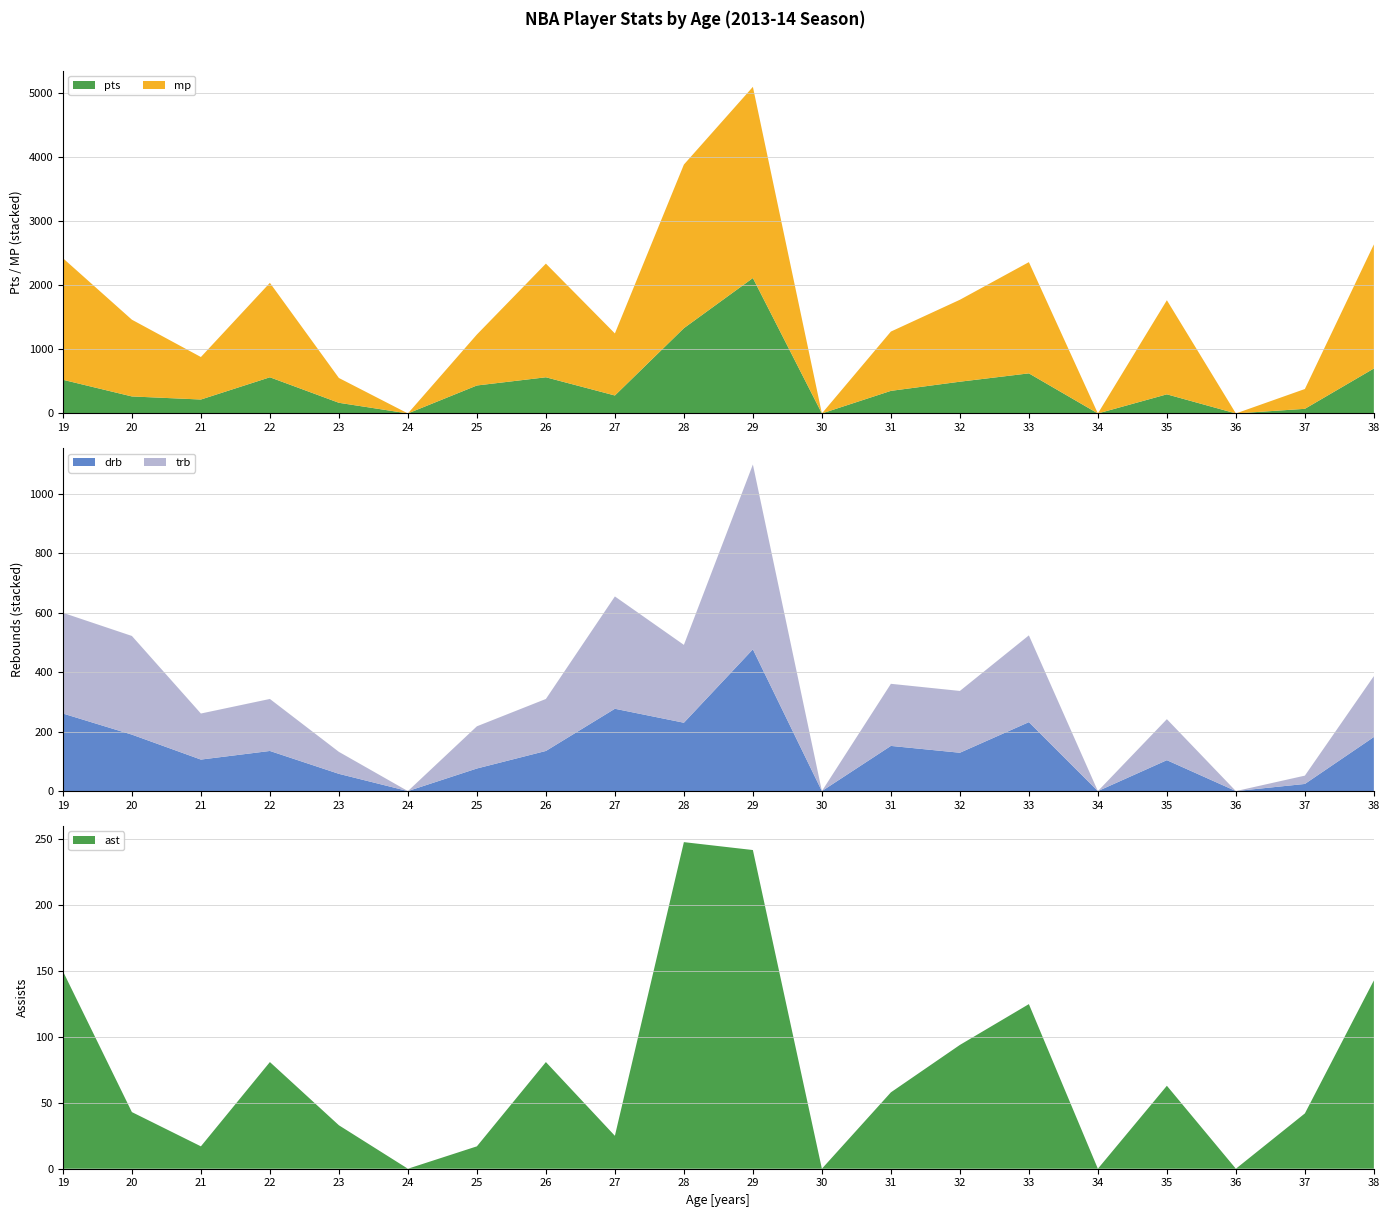

Reading right to left, transcribe all the data shown in this chart.

mp: 38=1936	37=309	36=0	35=1468	34=0	33=1735	32=1278	31=925	30=0	29=2982	28=2552	27=968	26=1773	25=795	24=0	23=387	22=1473	21=663	20=1197	19=1897
pts: 38=701	37=72	36=0	35=298	34=0	33=625	32=495	31=352	30=0	29=2112	28=1330	27=280	26=564	25=436	24=0	23=166	22=564	21=217	20=265	19=525
trb: 38=205	37=28	36=0	35=138	34=0	33=292	32=208	31=209	30=0	29=622	28=262	27=378	26=175	25=142	24=0	23=74	22=175	21=155	20=332	19=339
drb: 38=182	37=24	36=0	35=104	34=0	33=232	32=129	31=152	30=0	29=477	28=230	27=277	26=135	25=76	24=0	23=58	22=135	21=106	20=190	19=261
ast: 38=143	37=42	36=0	35=63	34=0	33=125	32=94	31=58	30=0	29=242	28=248	27=25	26=81	25=17	24=0	23=33	22=81	21=17	20=43	19=150